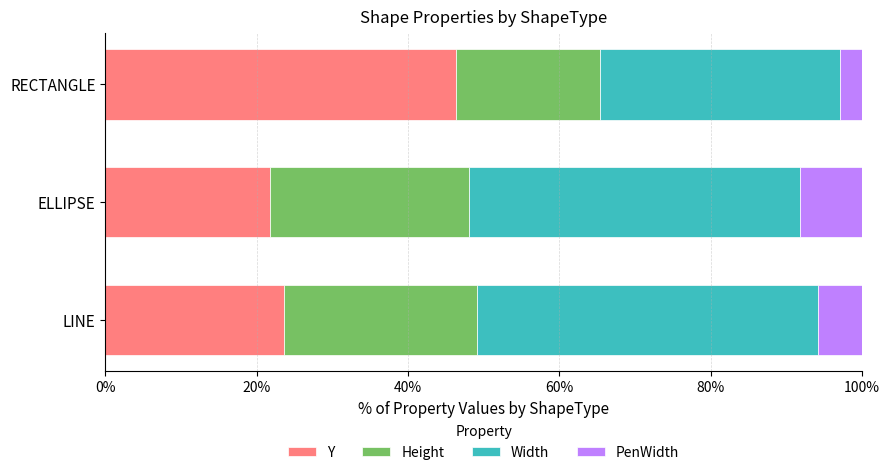

Which category has the highest value in the Y series?

RECTANGLE